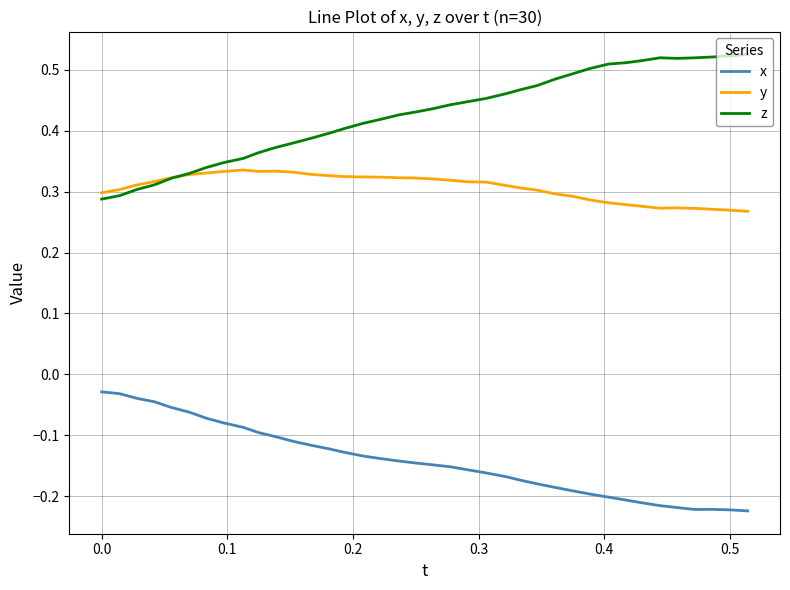

Count the number of data series in this chart.

3